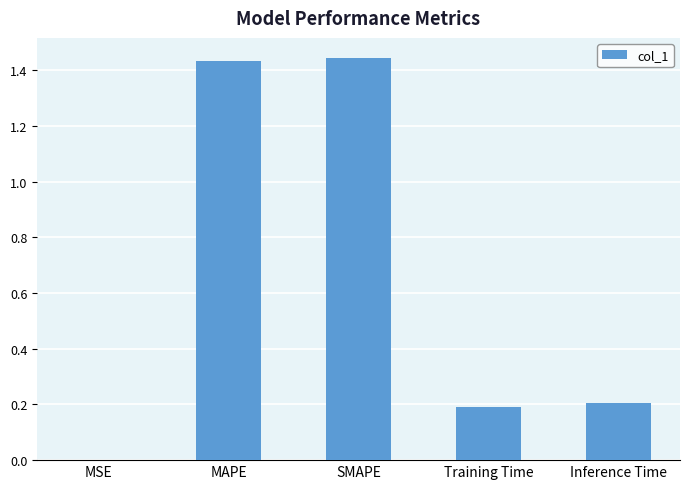

What is the sum of all values?

3.3